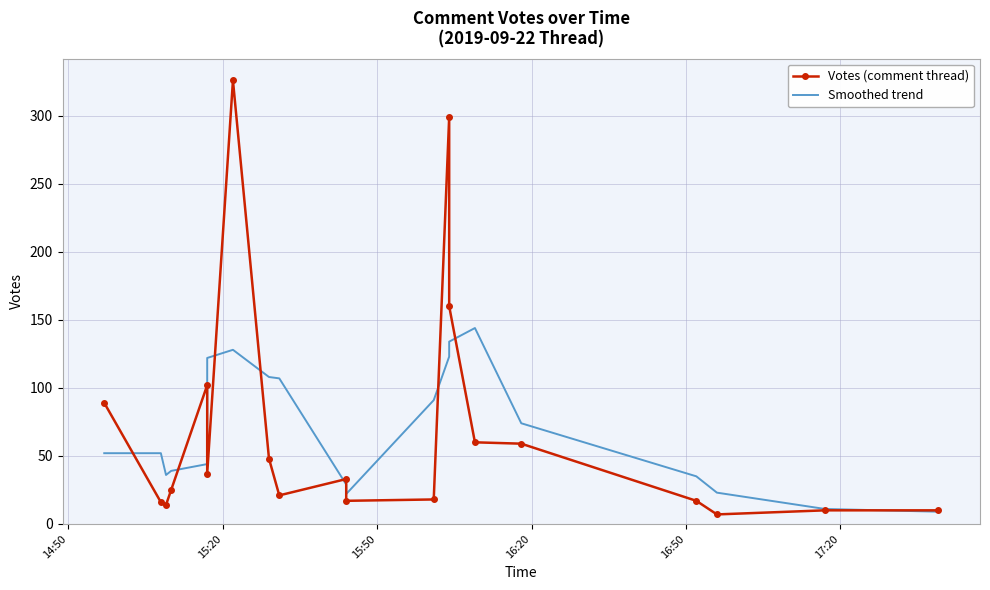

What is the smallest value displayed?

7